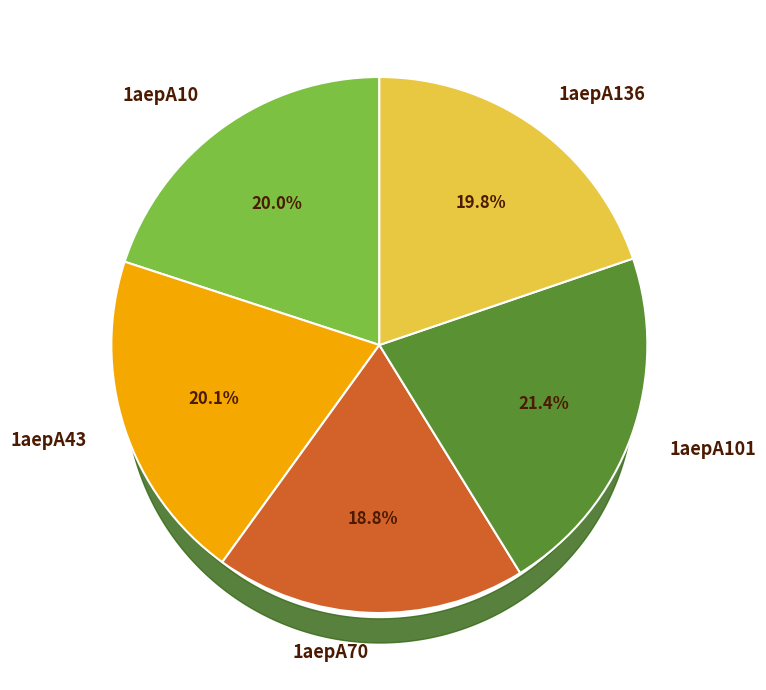

To the nearest percent, what is the difference between the 1aepA70 and 1aepA136 slice percentages?

1%